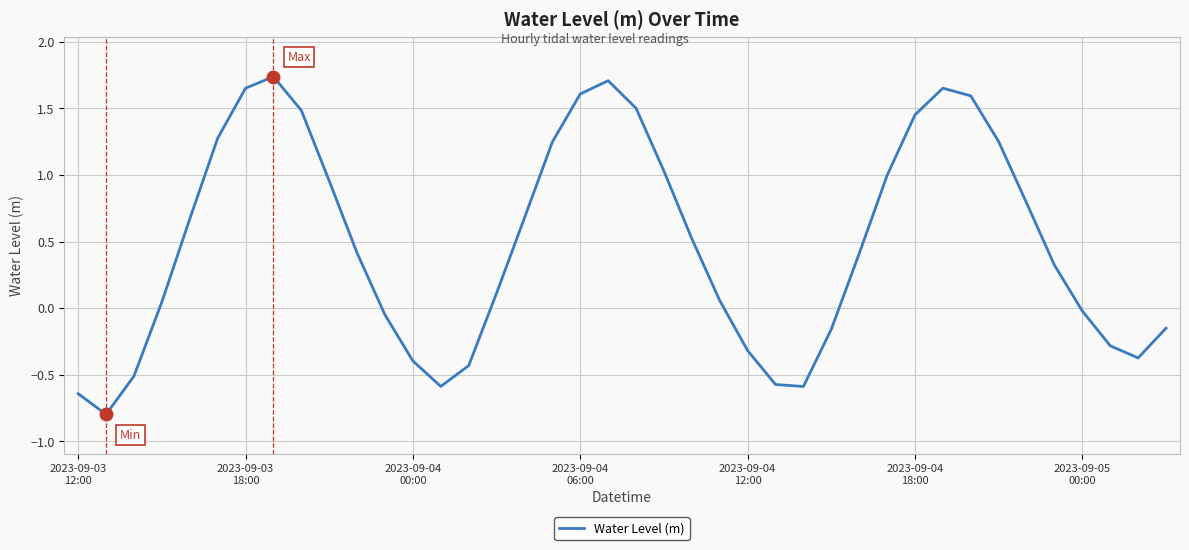

What is the minimum value shown in the chart?

-0.8